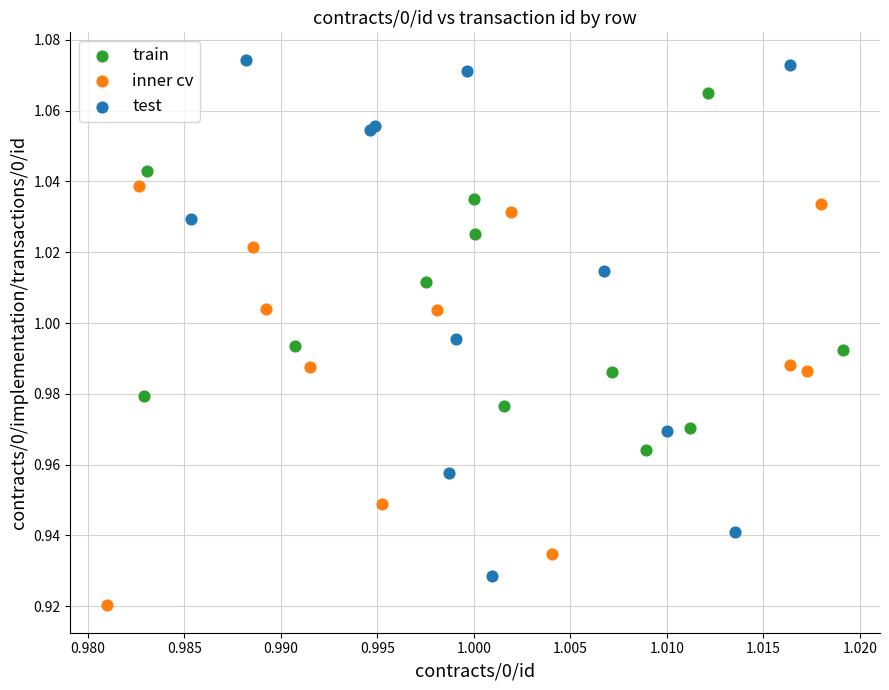

Which series contains the lowest Y value?

inner cv